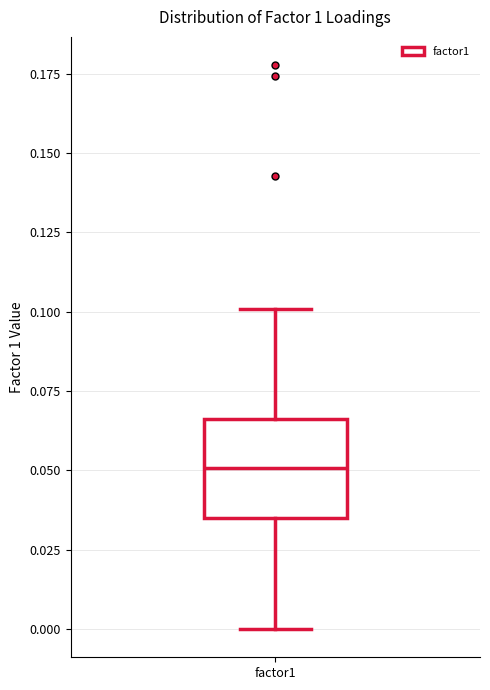

Read this box plot against the y-axis: the position of the median line, the range covered by the box, and the ends of both whiskers. The values are not printed on the chart, so give them approximately, as read against the axis.

median 0.050, box 0.035 to 0.065, whiskers 0.000 to 0.100